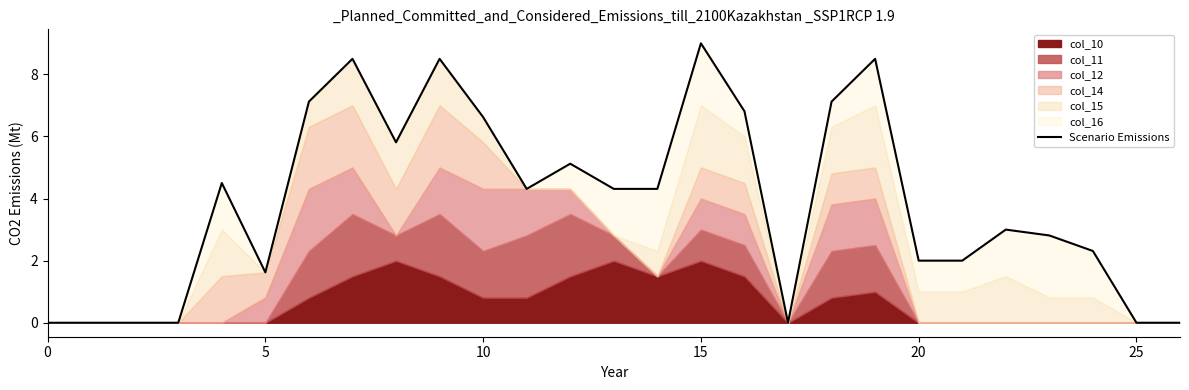

Does the chart display data point markers on the line(s)?

No